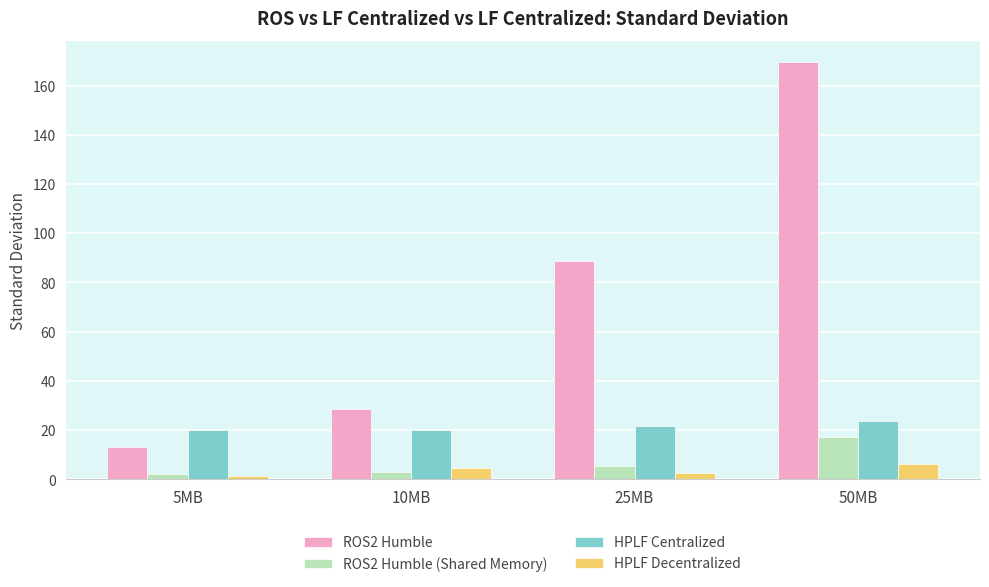

What position from the right is 5MB?

4